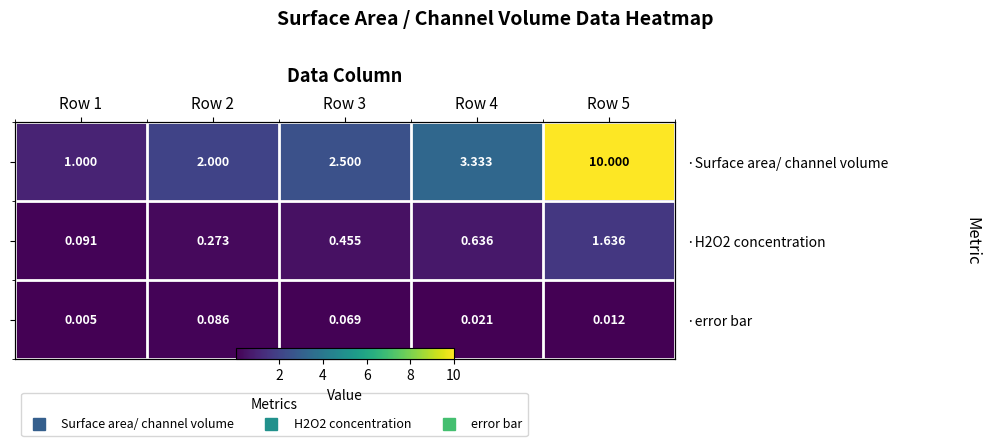

What is the highest value of the ·H2O2 concentration series?

1.6